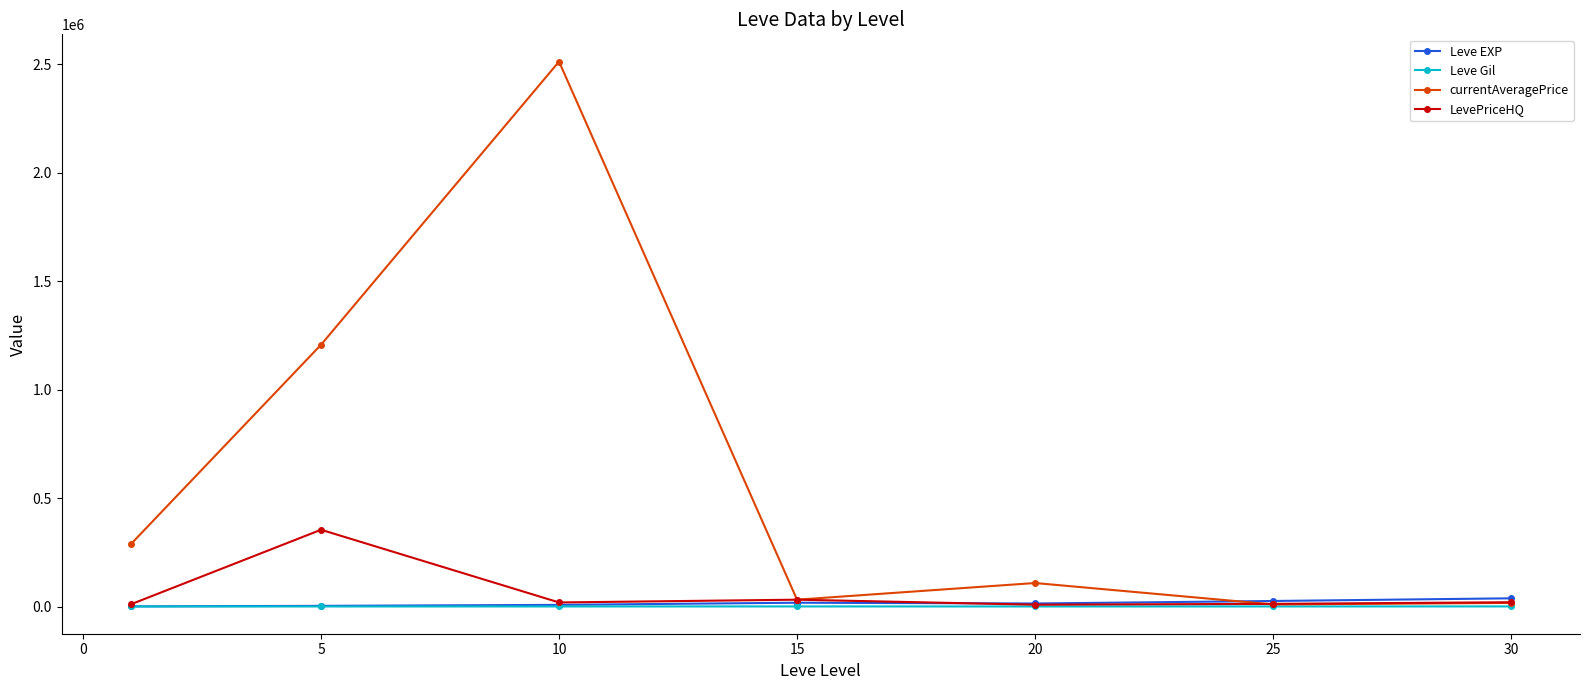

What is the maximum value shown in the chart?

2512064.8